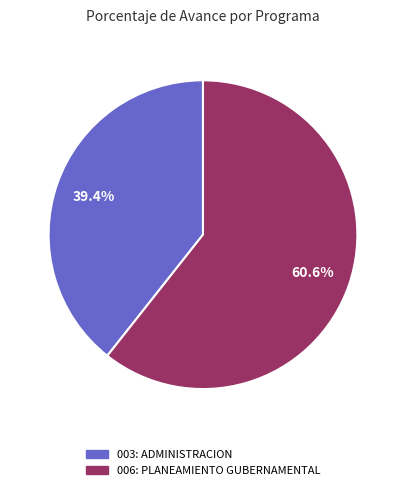

What is the ratio of the value at 006: PLANEAMIENTO GUBERNAMENTAL to the value at 003: ADMINISTRACION?

1.5